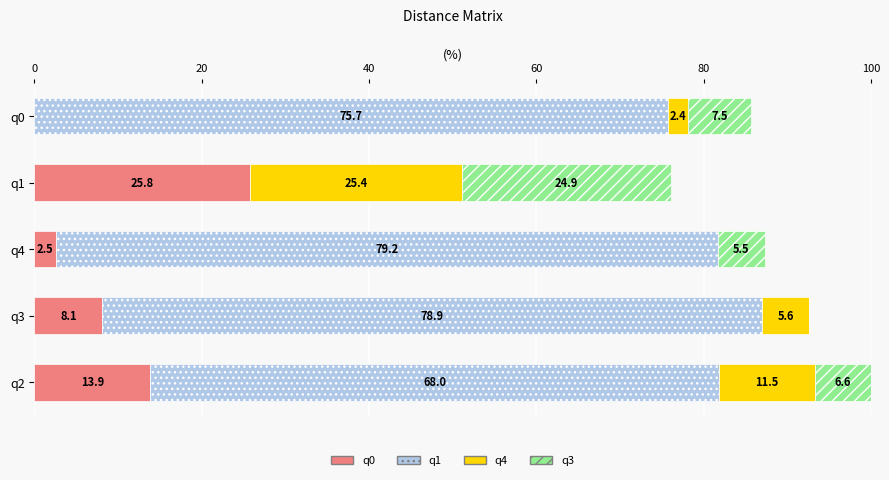

At which category is the sum across all series the highest?

q2